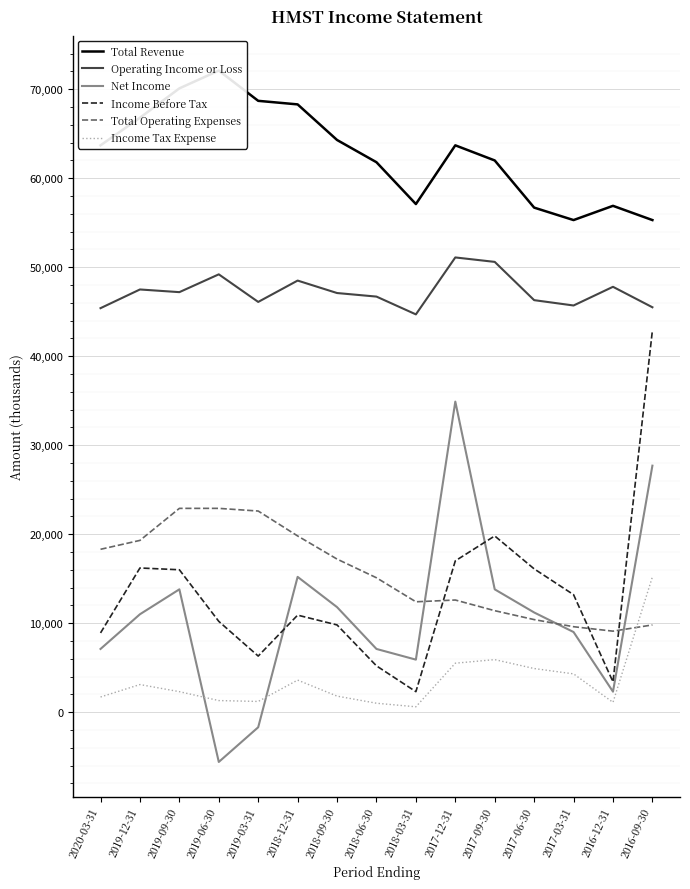

At which label does Net Income reach its peak?

2017-12-31